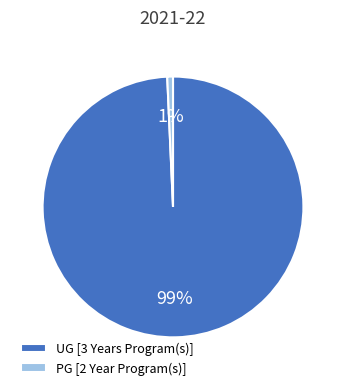

Is it true that PG [2 Year Program(s)] is 1% of the pie?

True